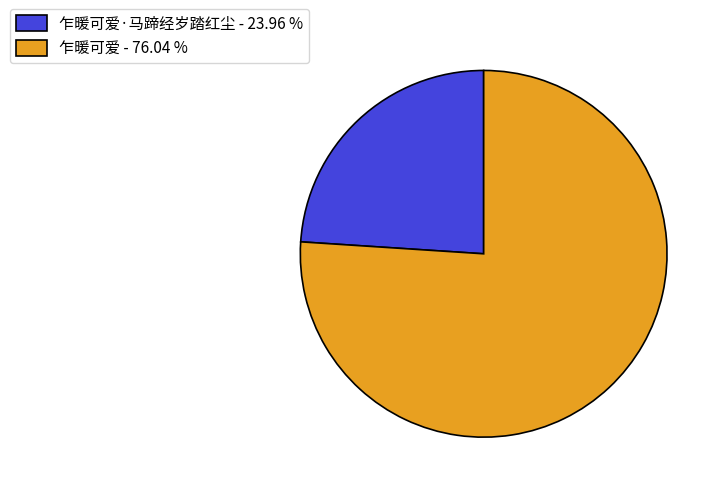

Combined, do 乍暖可爱·马蹄经岁踏红尘 - 23.96 % and 乍暖可爱 - 76.04 % account for over 50%?

Yes